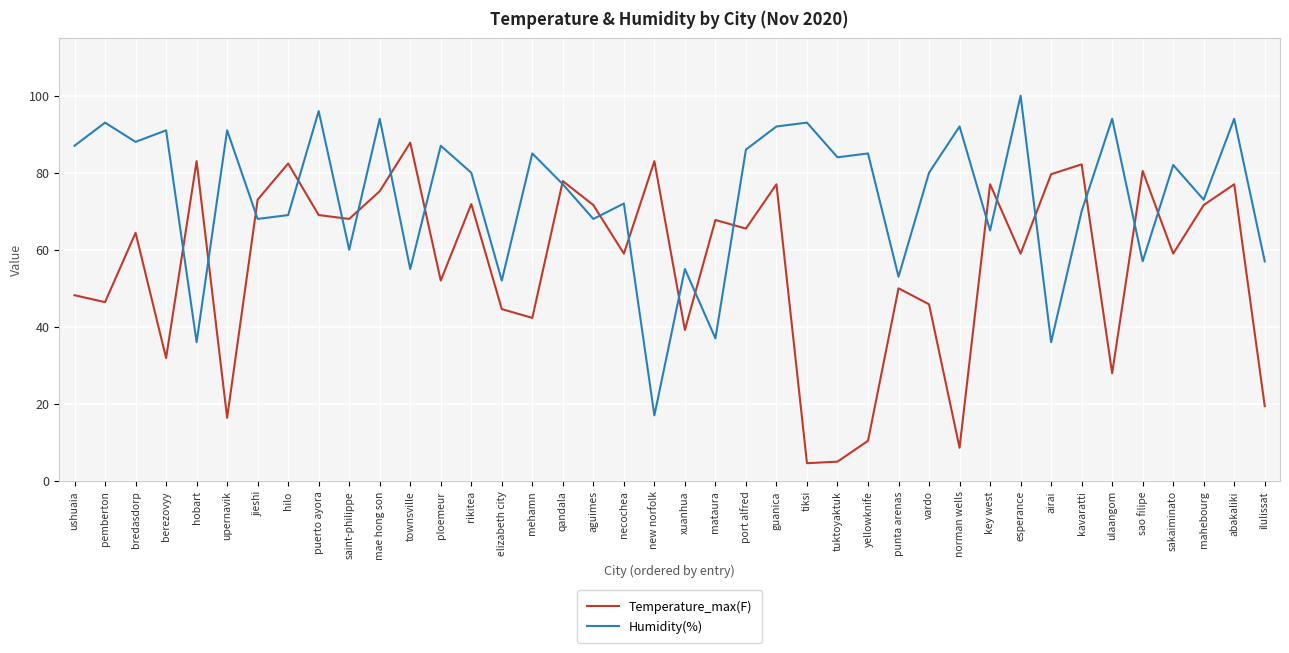

True or false: Temperature_max(F) has more than 0 interior local peaks.

True